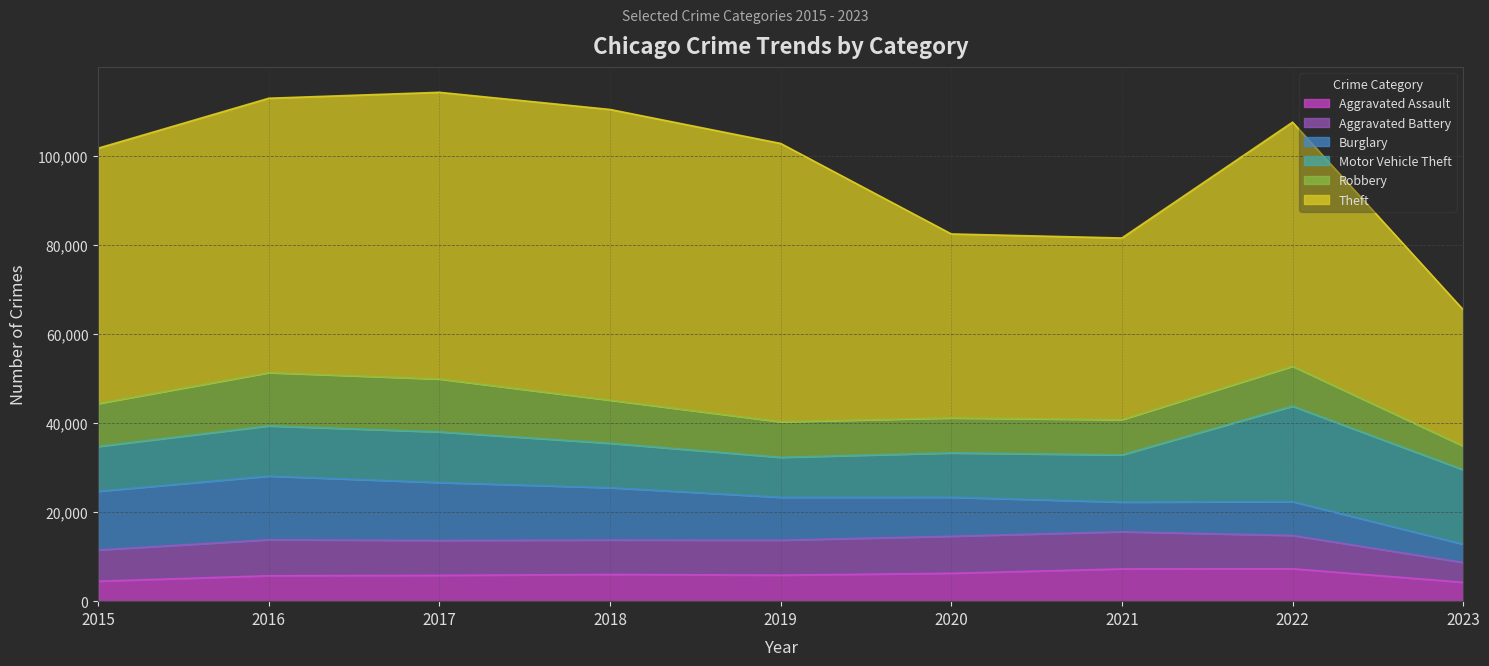

After their last crossing, which series has the higher values: Motor Vehicle Theft or Burglary?

Motor Vehicle Theft